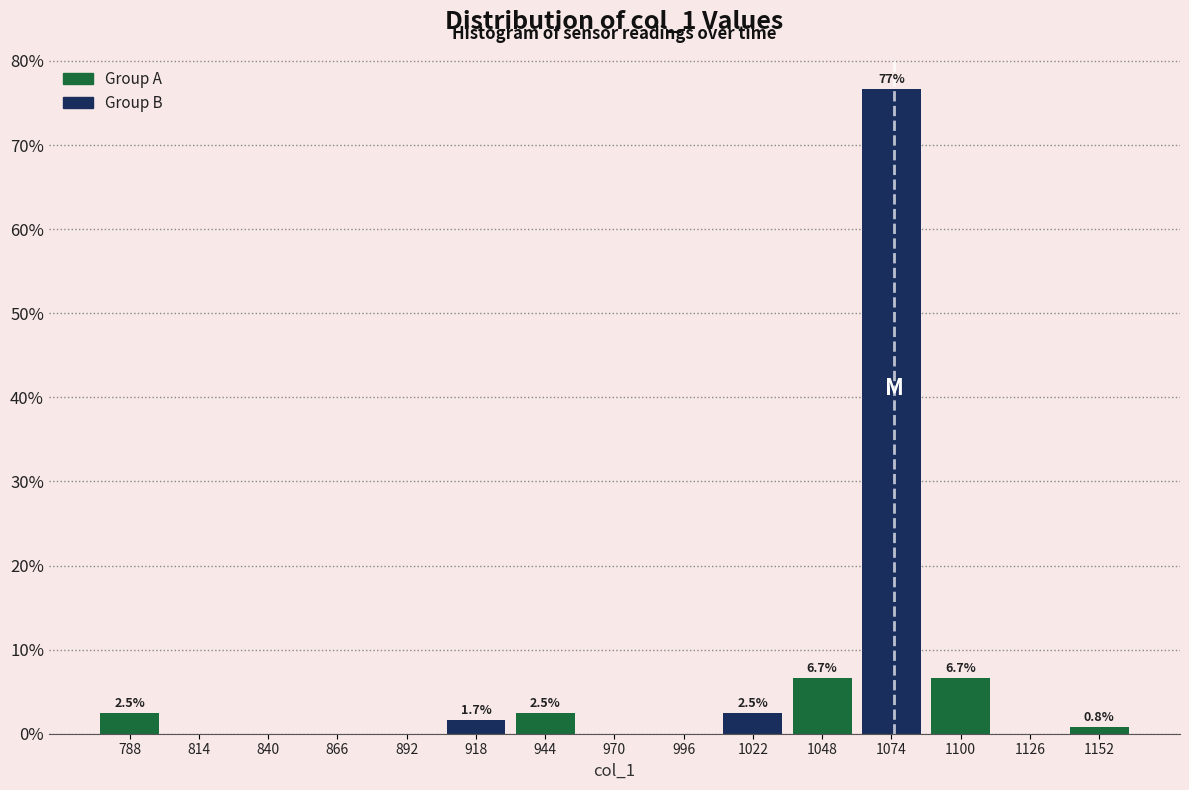

Which range on the x-axis has the tallest bar?

1061 to 1087